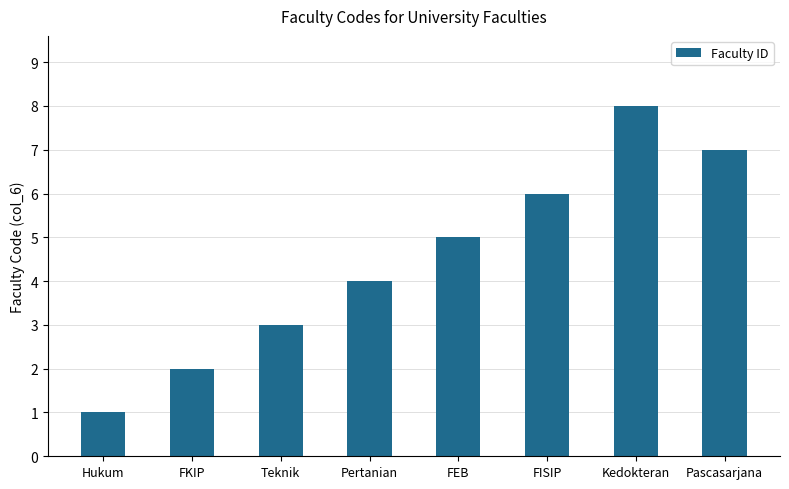

What is the smallest value displayed?

1